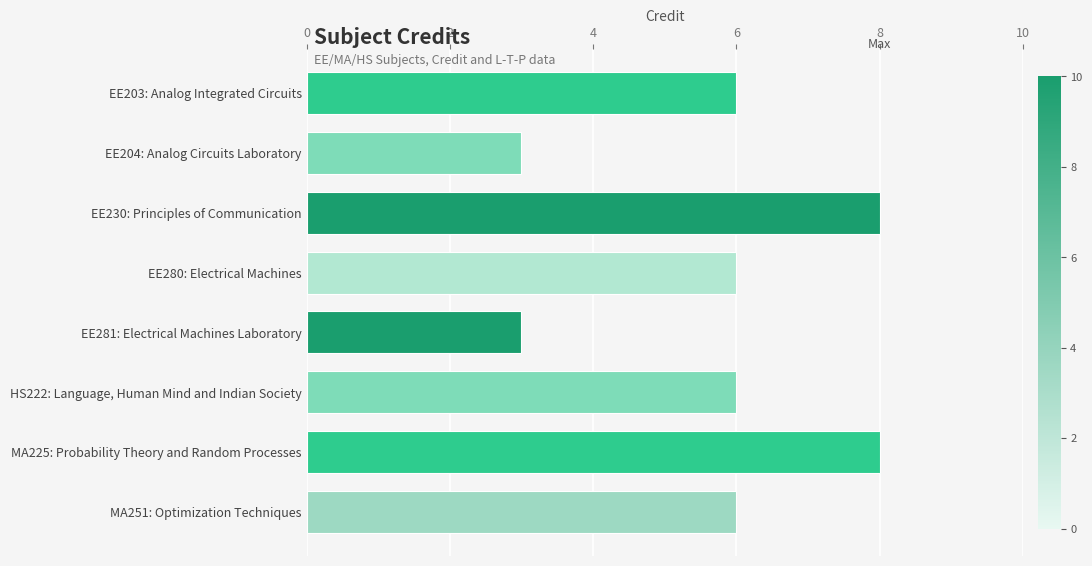

What position from the bottom is HS222: Language, Human Mind and Indian Society?

3